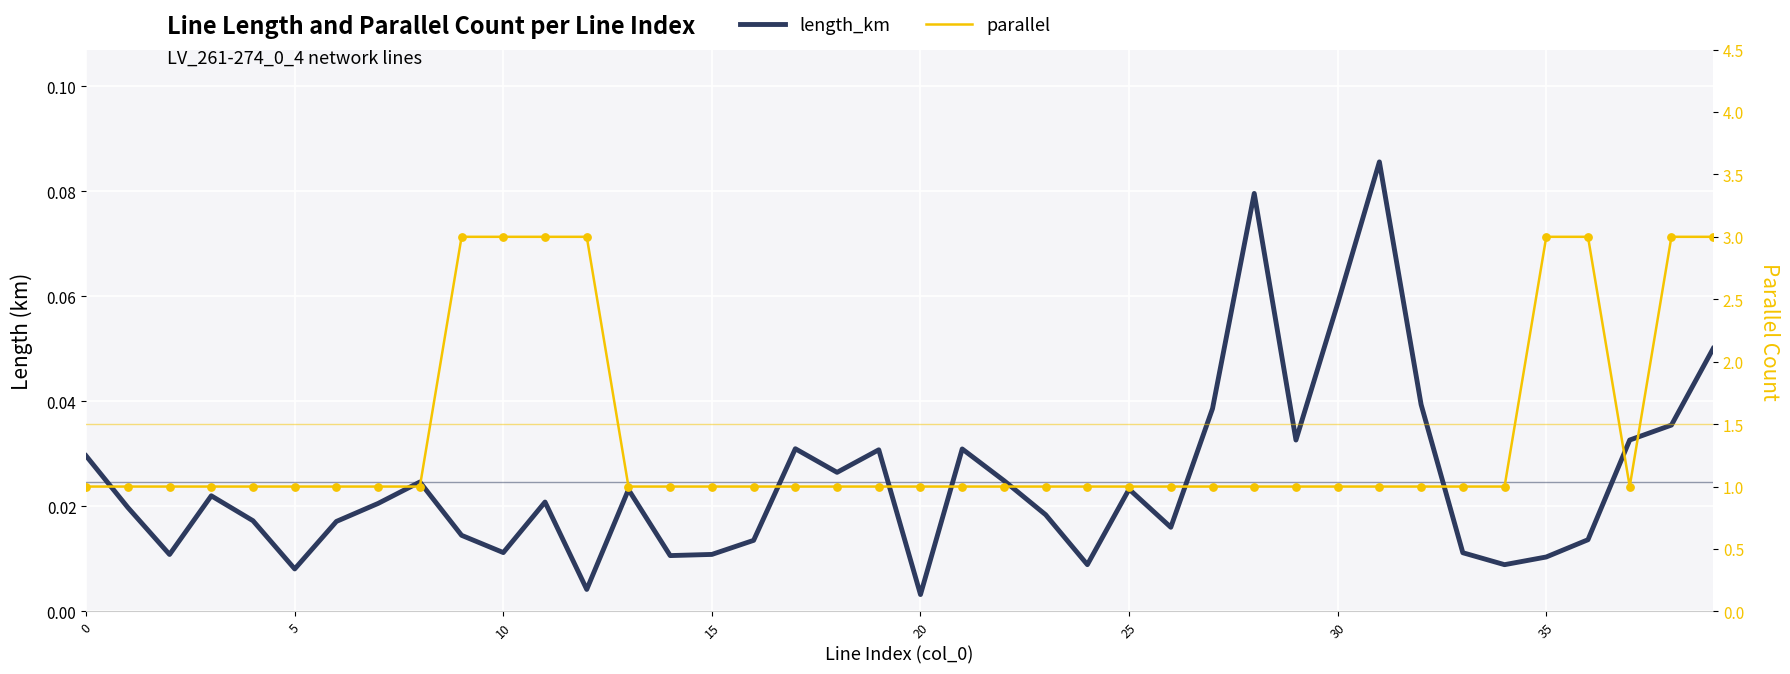

What is the total value across all series at 19?

1.0